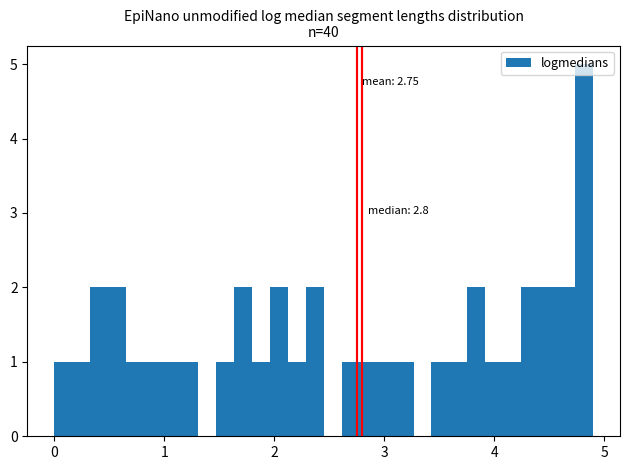

Around what value on the x-axis is the tallest bar? Give the approximate position of its centre, as read against the axis.

4.8